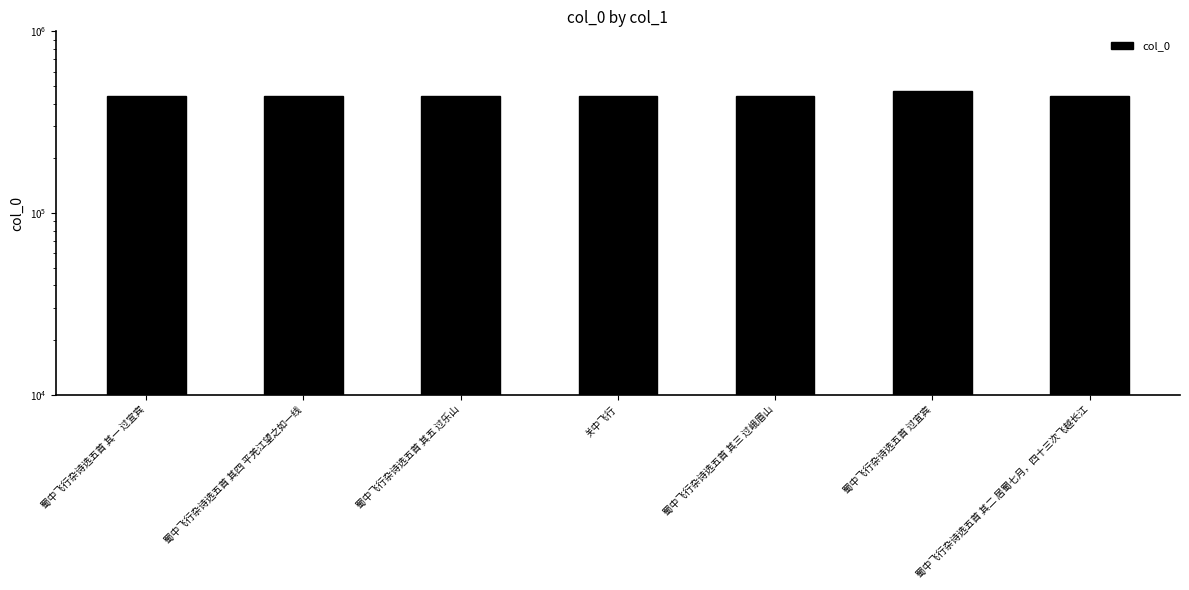

What is the minimum value shown in the chart?

443272